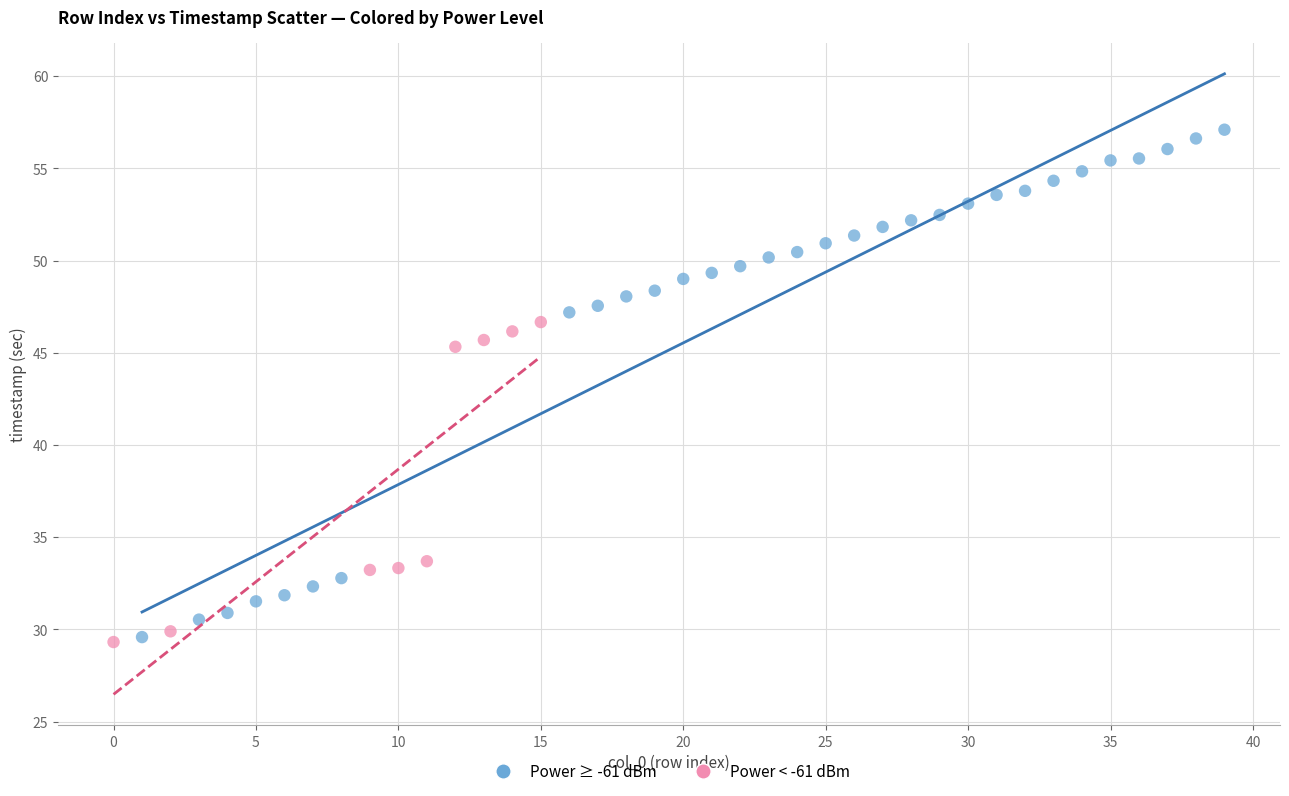

Which series contains the highest Y value?

Power ≥ -61 dBm